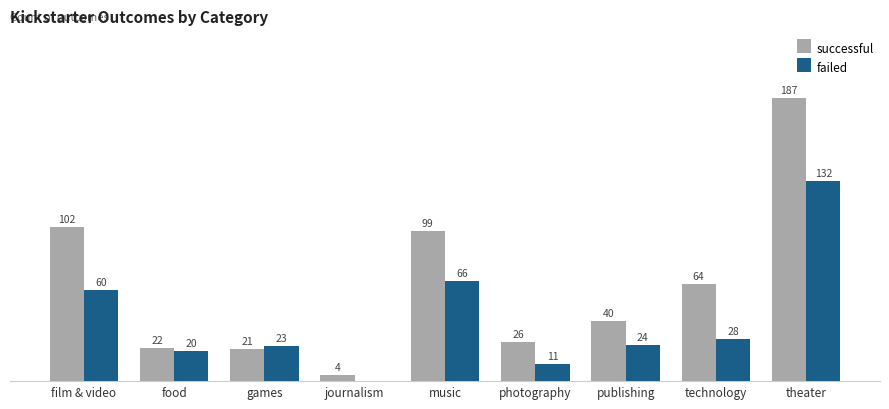

Which series changed the most between food and publishing?

successful